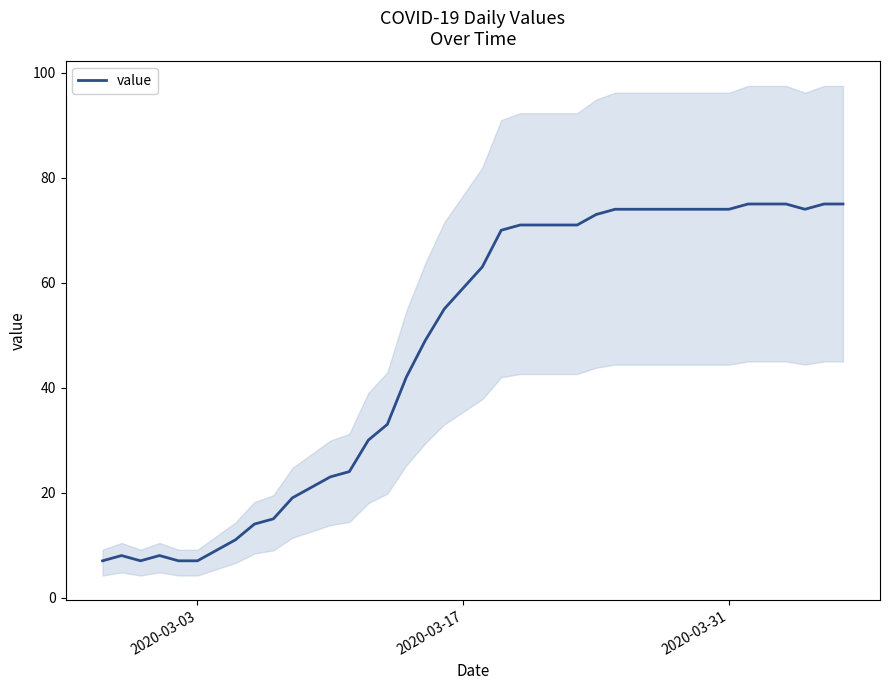

The value at 2020-03-17 is 59. True or false?

True